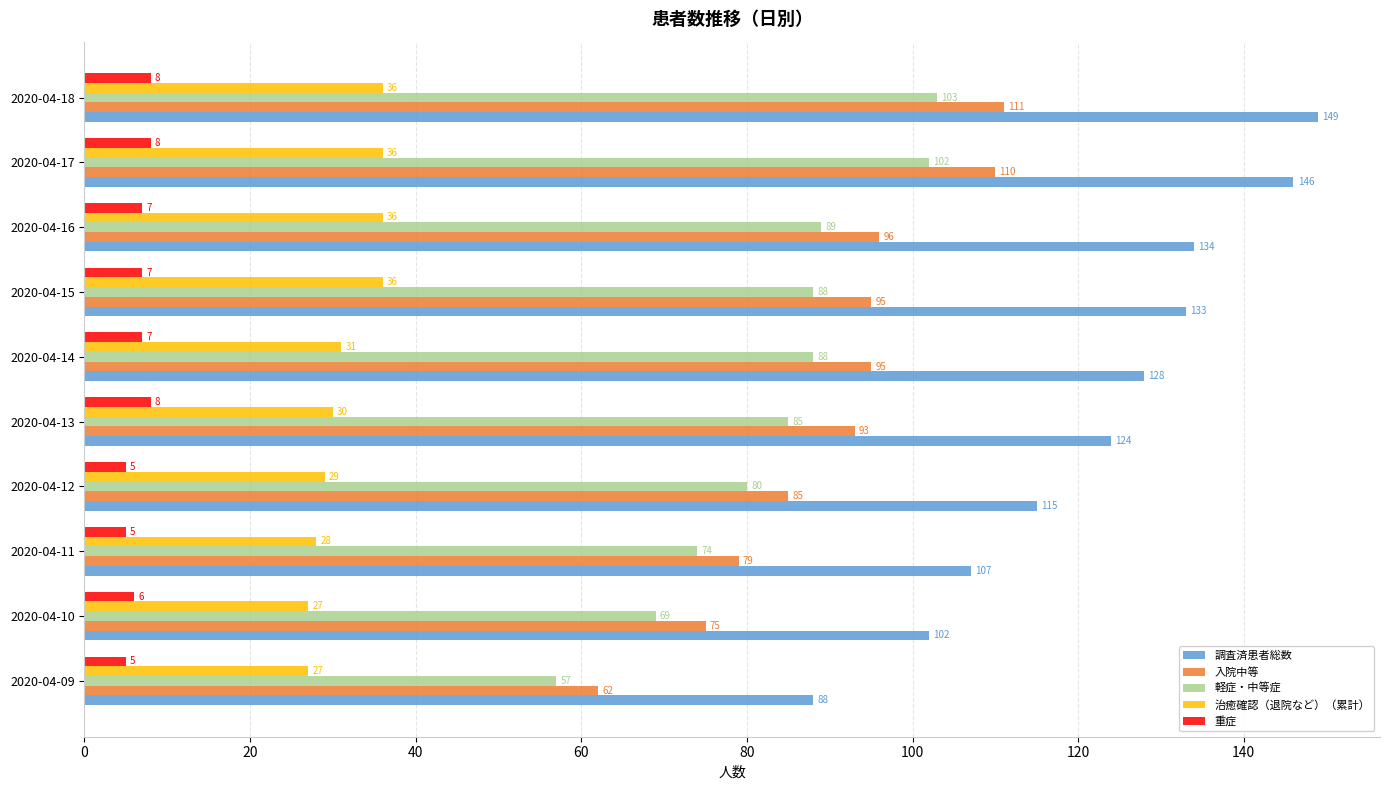

What is the difference between the maximum and minimum values in the 調査済患者総数 series?

61